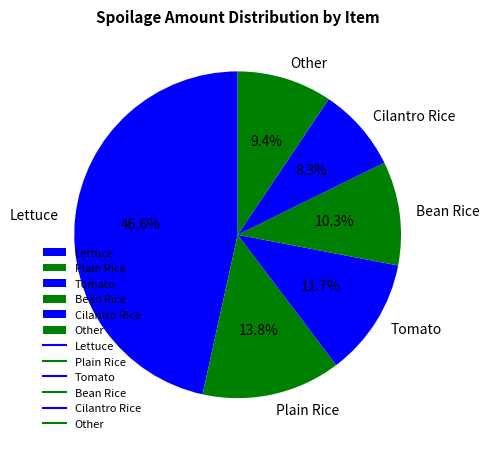

To the nearest percent, what portion does Cilantro Rice represent?

8%